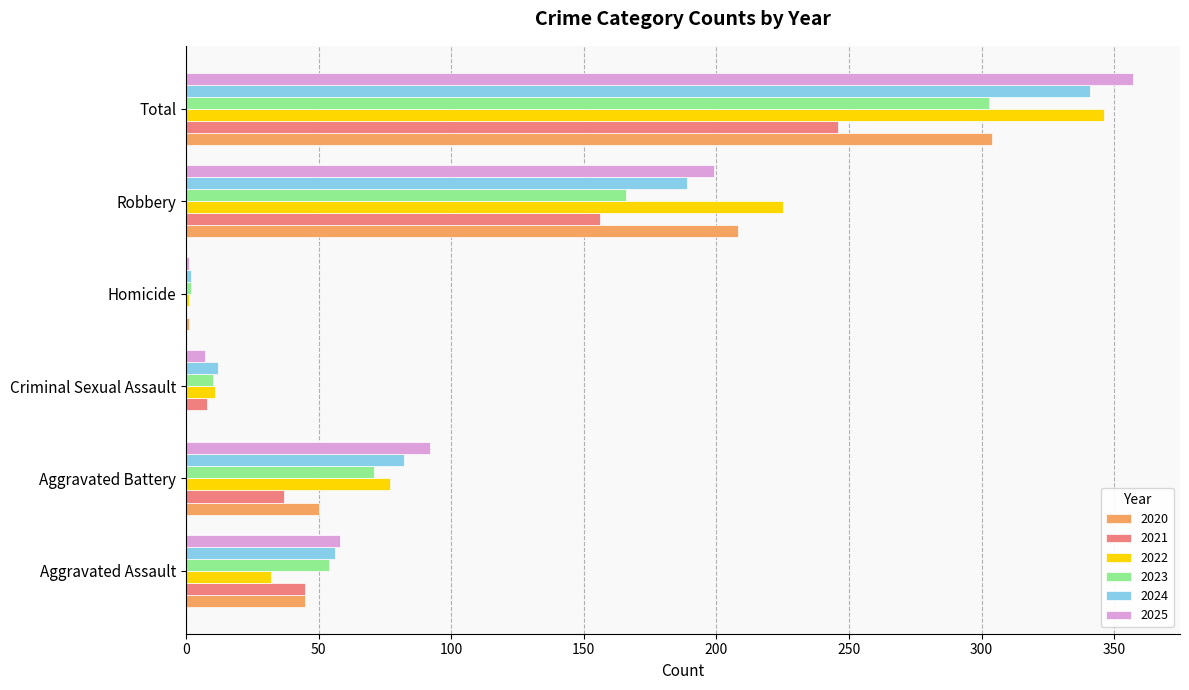

Is it true that 2023 equals 54 at Aggravated Assault?

True